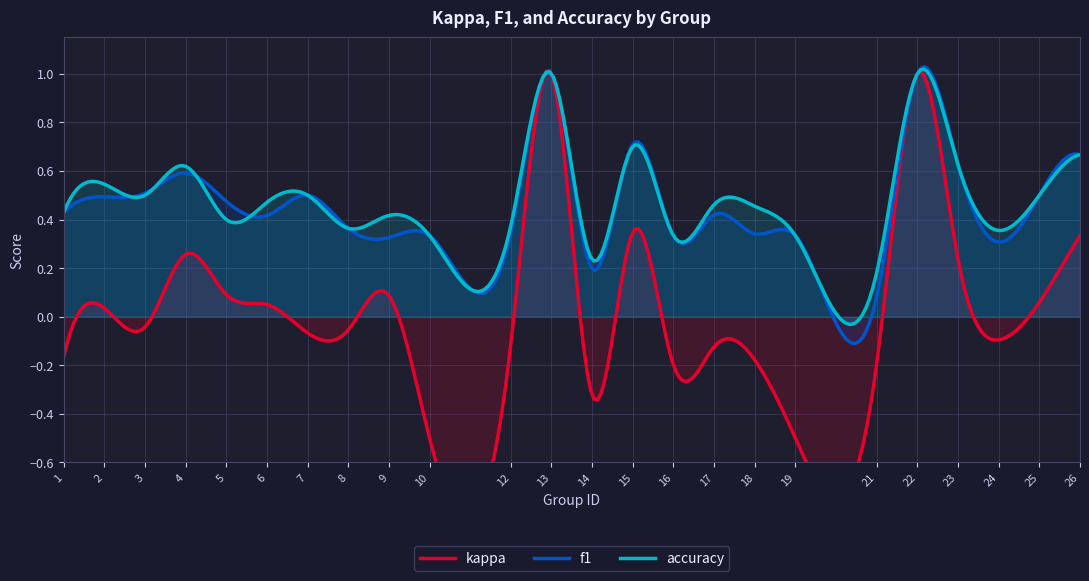

The f1 series shows 0.7 at 15. True or false?

True